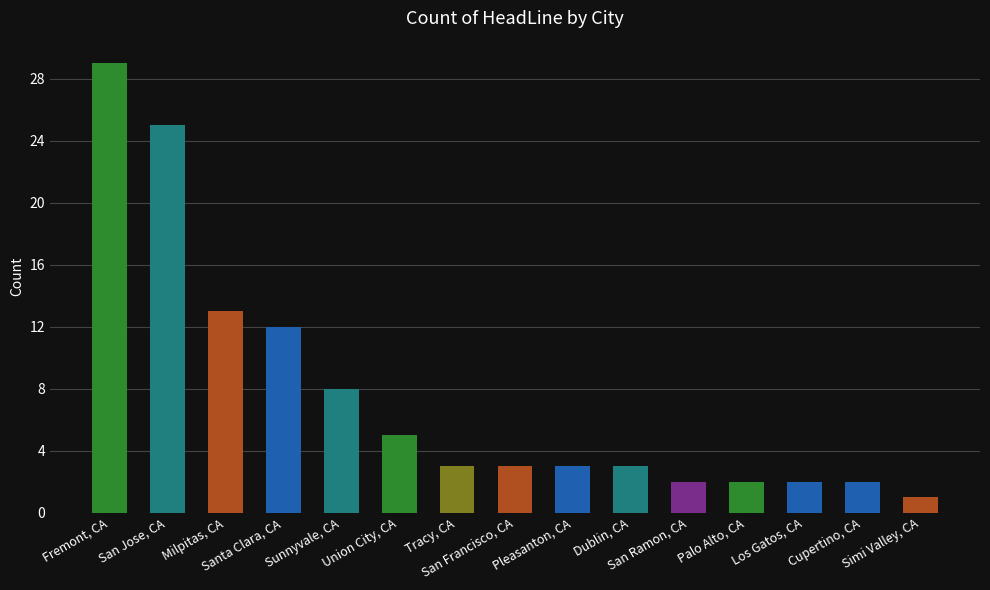

Reading right to left, what are all the values shown in this chart?

Simi Valley, CA=1	Cupertino, CA=2	Los Gatos, CA=2	Palo Alto, CA=2	San Ramon, CA=2	Dublin, CA=3	Pleasanton, CA=3	San Francisco, CA=3	Tracy, CA=3	Union City, CA=5	Sunnyvale, CA=8	Santa Clara, CA=12	Milpitas, CA=13	San Jose, CA=25	Fremont, CA=29